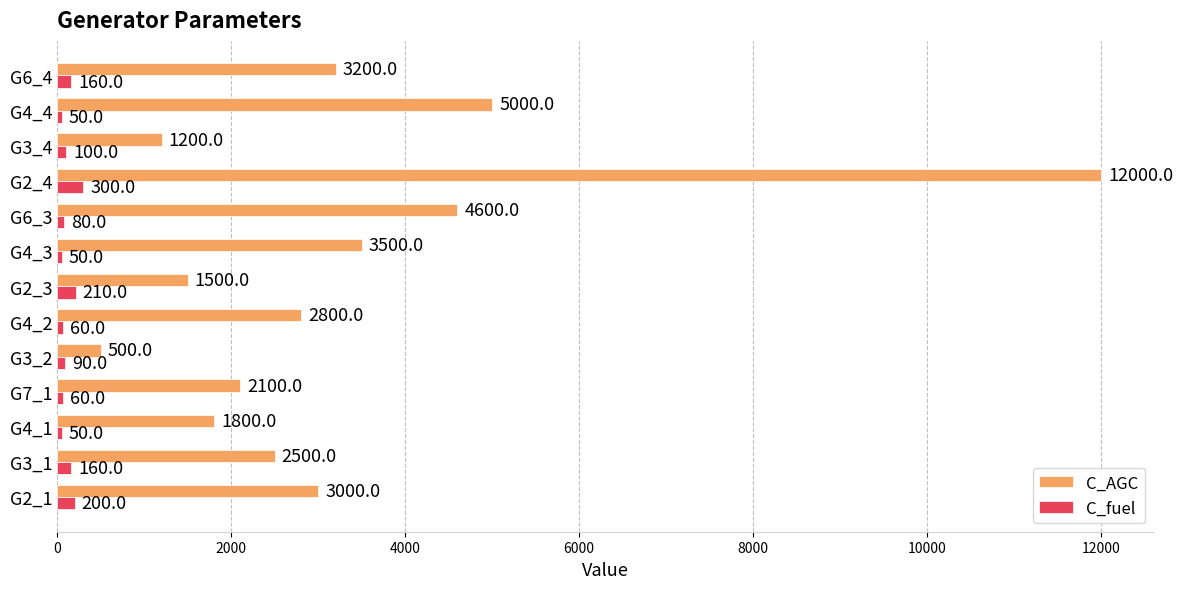

True or false: C_AGC has a value of 5025 at G4_3.

False